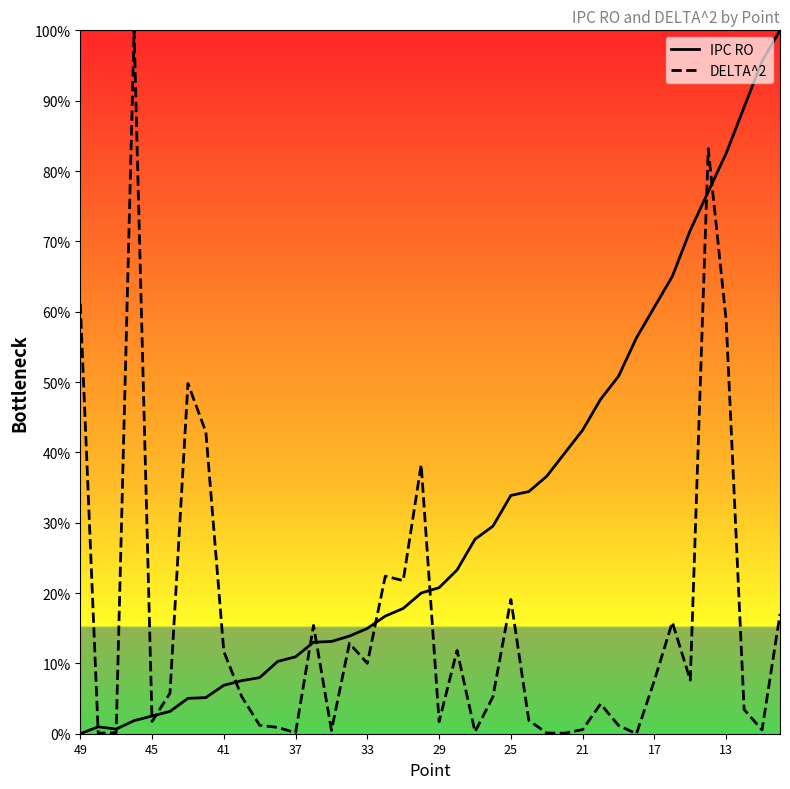

Rank the series at 25 from lowest to highest value.

DELTA^2, IPC RO